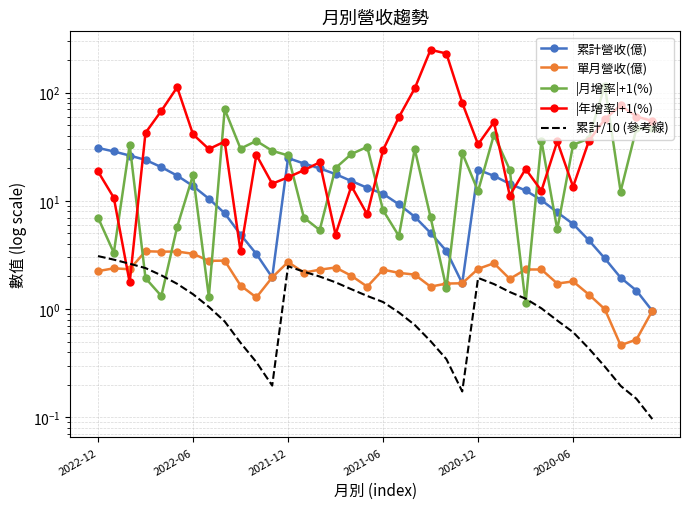

What is the maximum value shown in the chart?

249.0